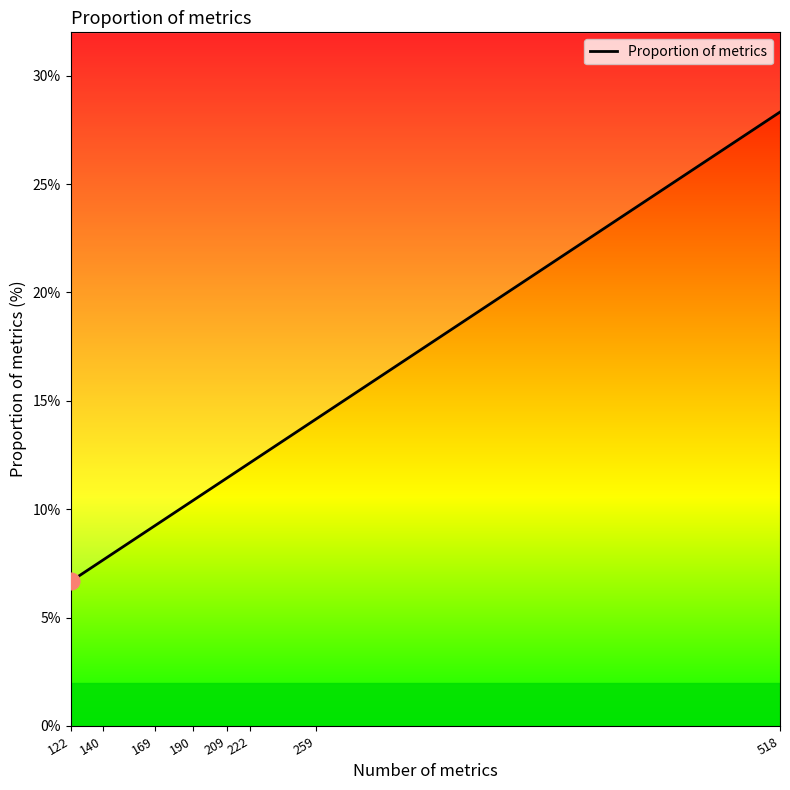

What is the ratio of the value at 518 to the value at 222?

2.3